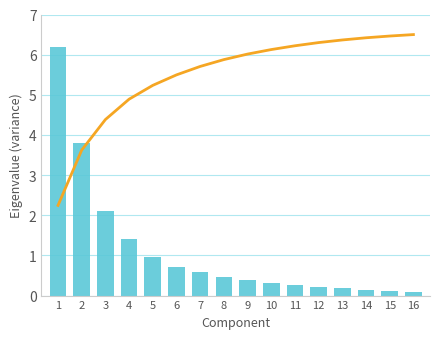

What is the maximum value for Total Peso?

6.2